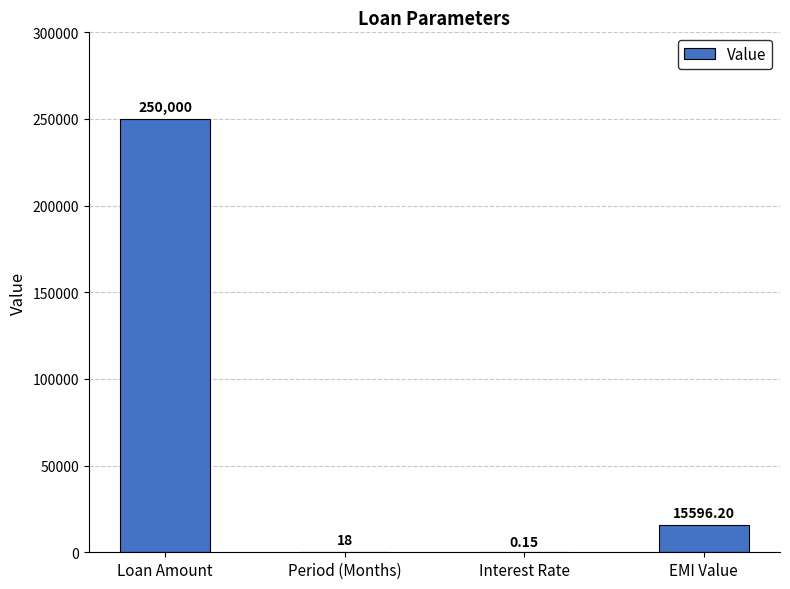

Are the bars horizontal?

No